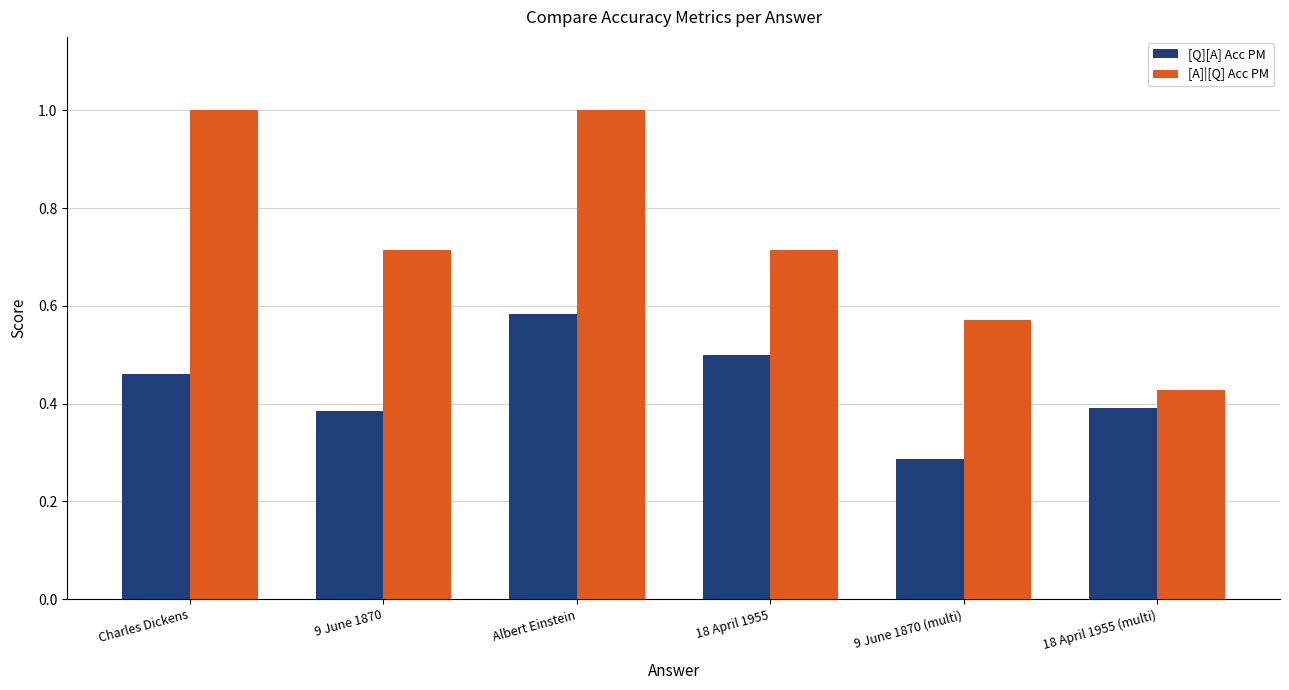

What is the sum of all [Q][A] Acc PM values?

2.6